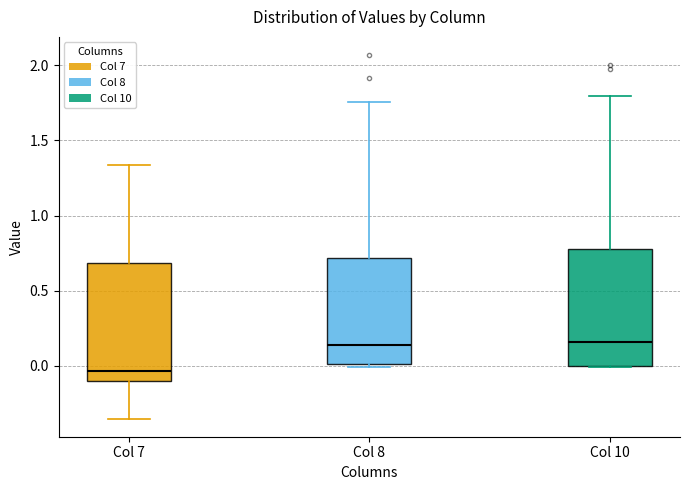

Reading left to right, transcribe this box plot: for each box, give where its median line is, the range the box spans, and where its two whiskers end, as read against the y-axis. The values are not printed on the chart, so give them approximately, as read against the axis.

Col 7: median -0.05, box -0.10 to 0.70, whiskers -0.35 to 1.35
Col 8: median 0.15, box 0.00 to 0.70, whiskers 0.00 to 1.75
Col 10: median 0.15, box 0.00 to 0.80, whiskers 0.00 to 1.80